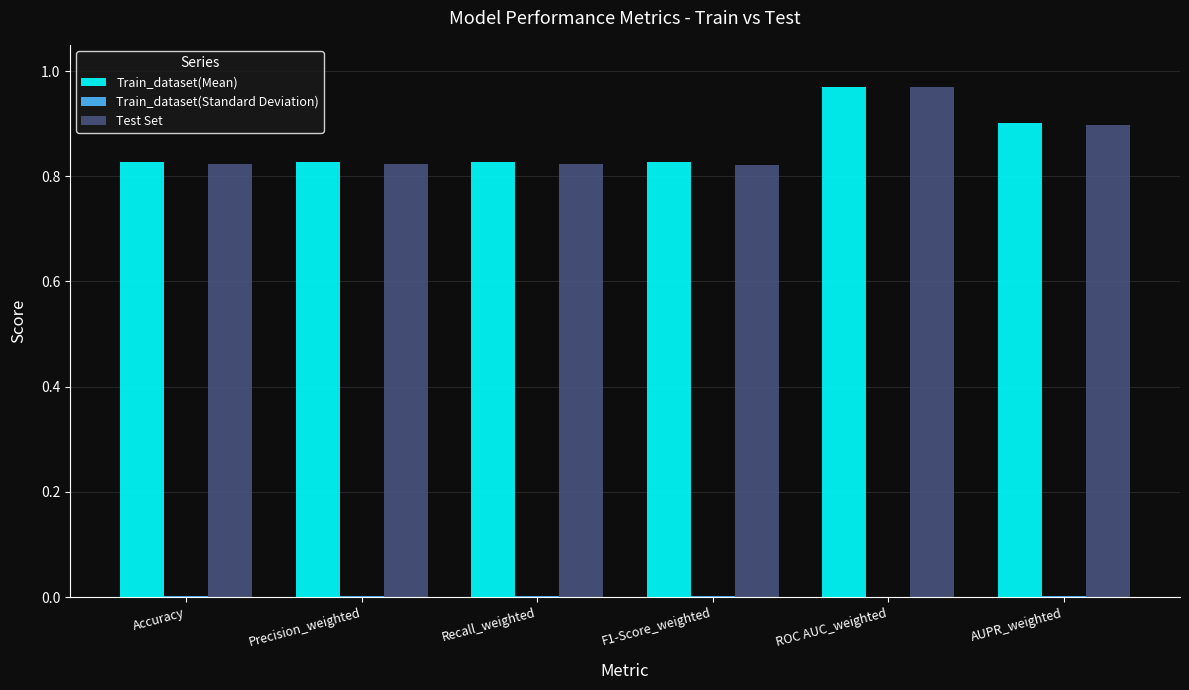

What is the sum of all Test Set values?

5.2